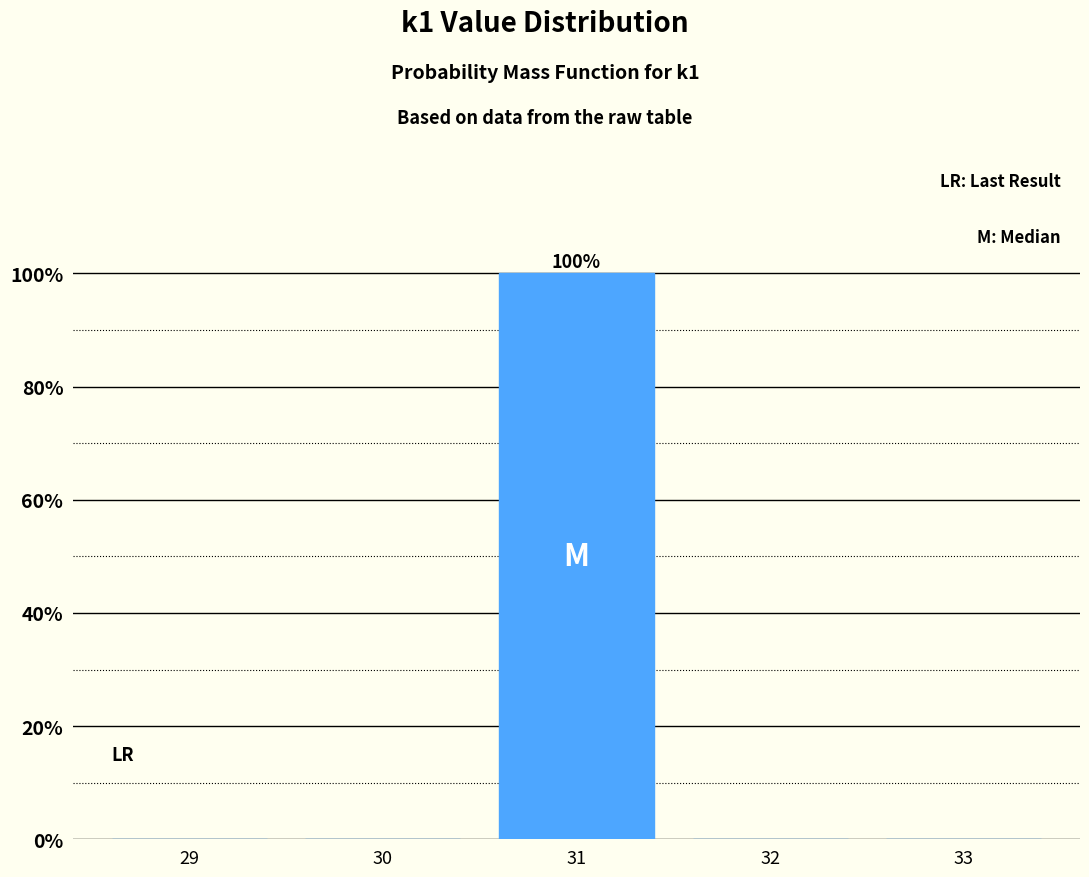

Reading left to right, list all the values displayed in this chart.

29=0	30=0	31=100	32=0	33=0